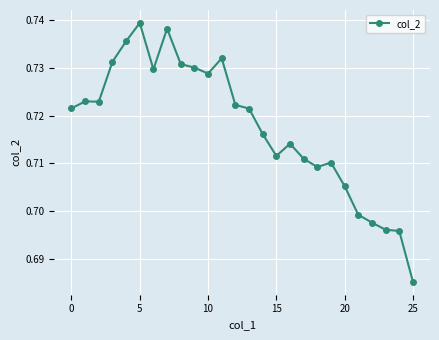

How many values are between 0 and 1?

26